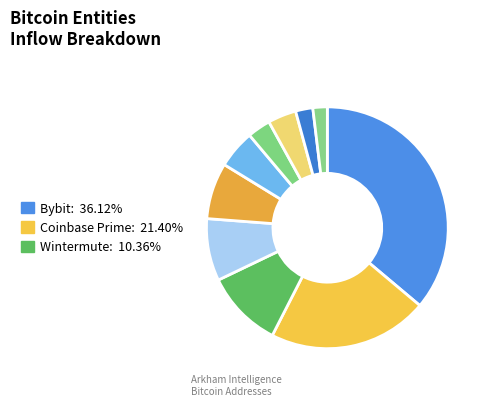

How many segments does this pie chart have?

10